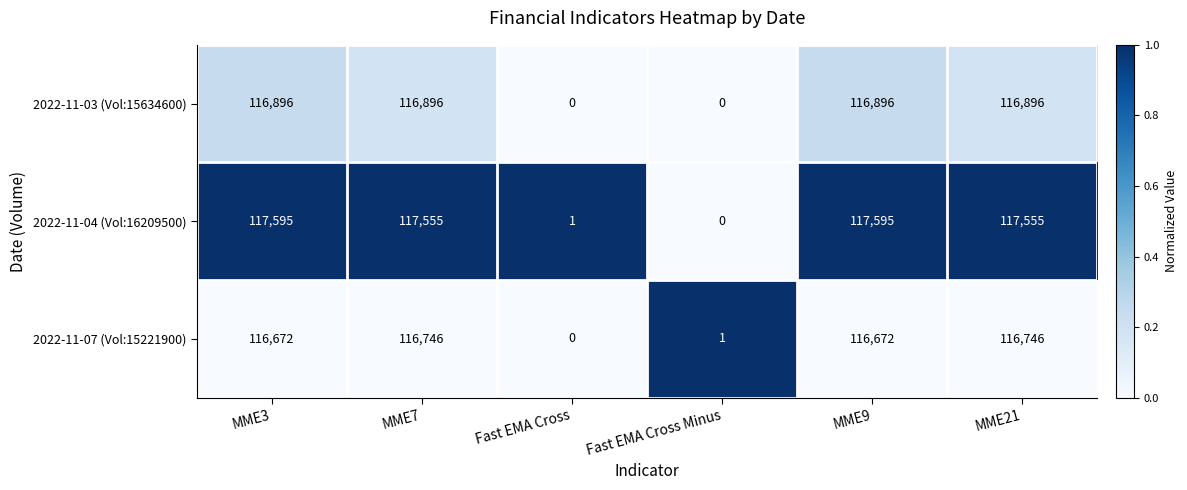

At how many categories does at least one series exceed 0?

6